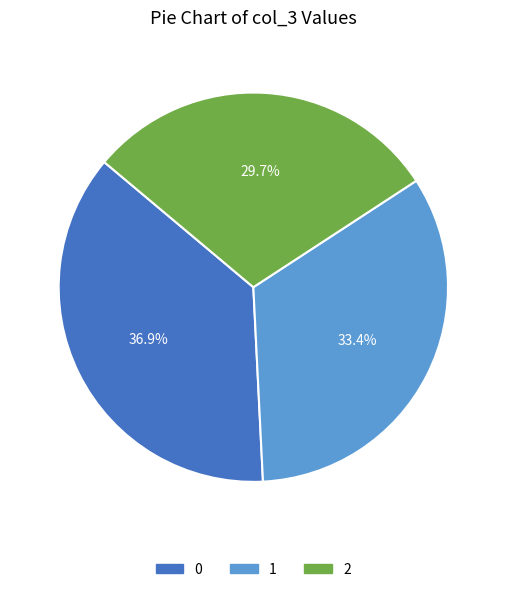

Is there a majority slice in this chart?

No